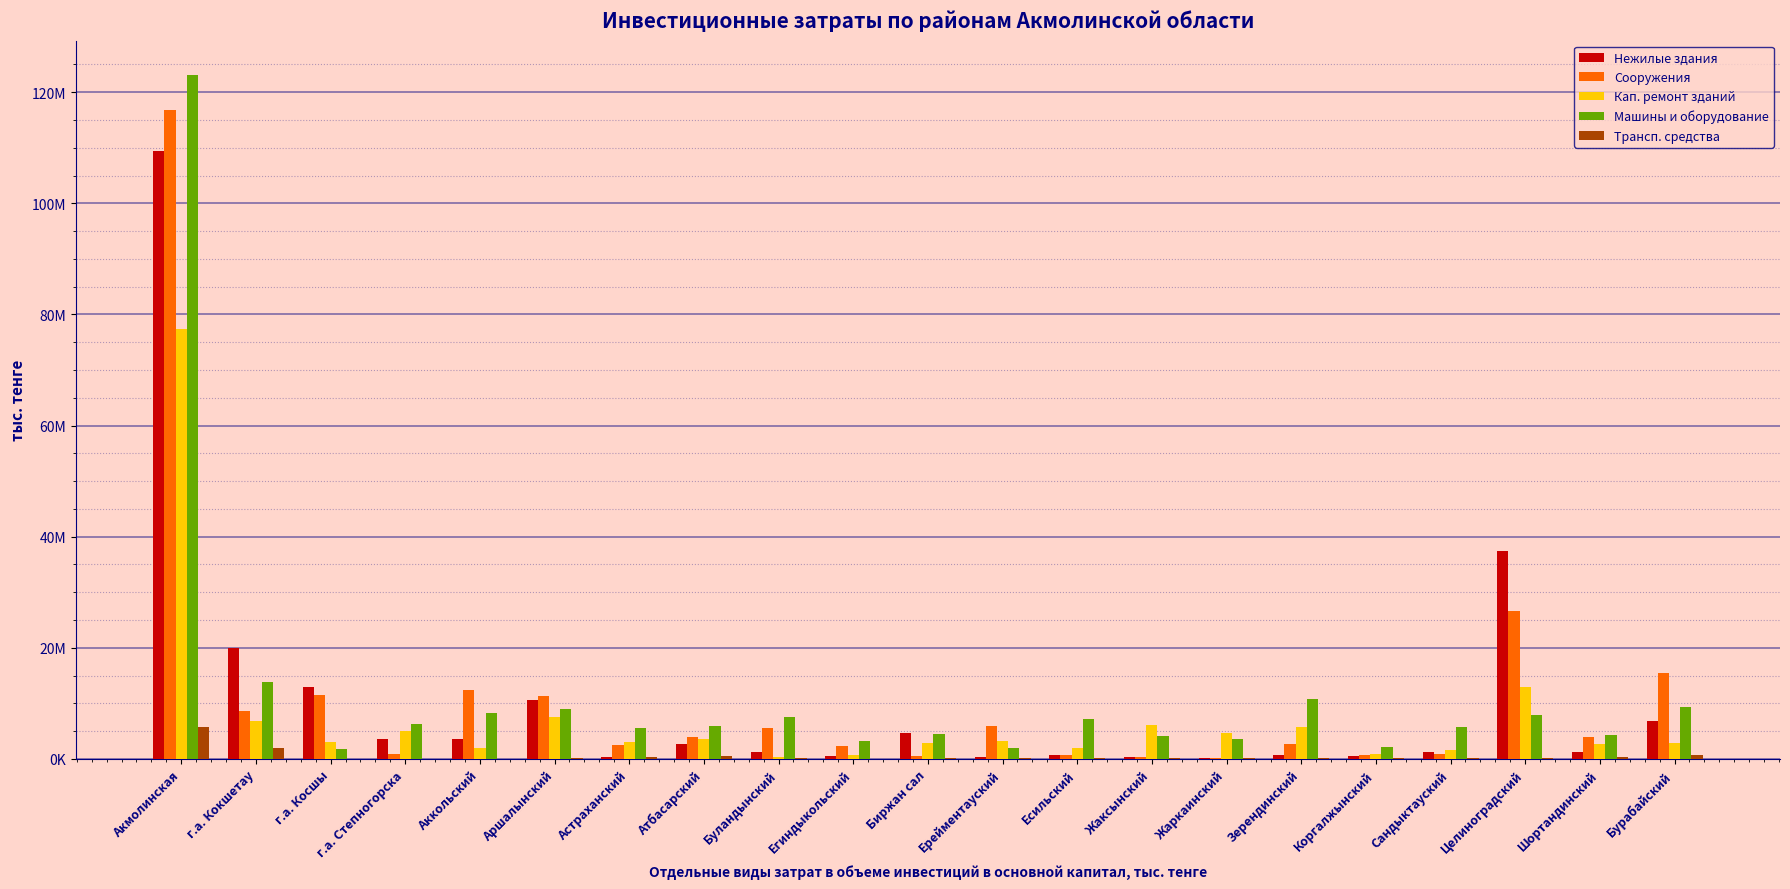

Are the bars grouped side by side (vs. stacked)?

Yes